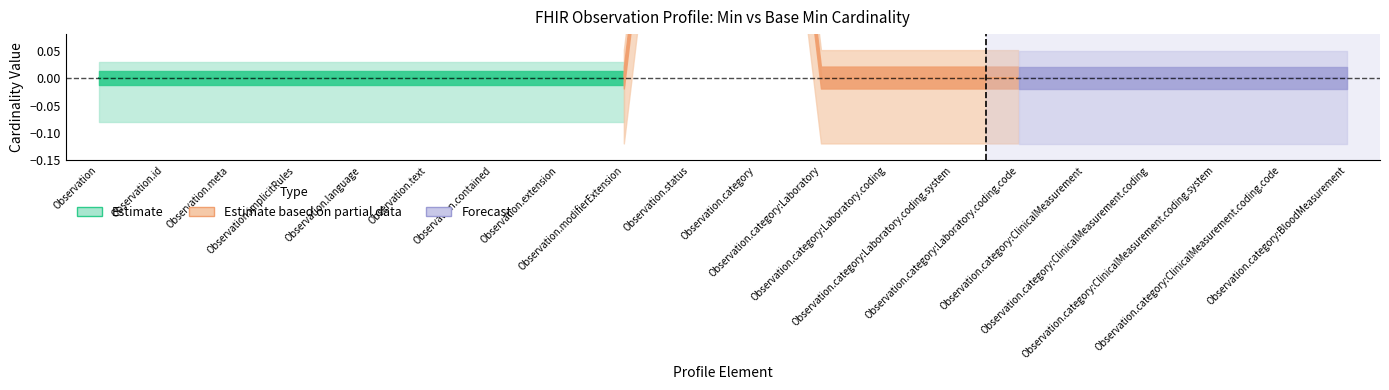

Reading left to right, transcribe all the data shown in this chart.

min_vals: Observation=0	Observation.id=0	Observation.meta=0	Observation.implicitRules=0	Observation.language=0	Observation.text=0	Observation.contained=0	Observation.extension=0	Observation.modifierExtension=0	Observation.status=1	Observation.category=1	Observation.category:Laboratory=0	Observation.category:Laboratory.coding=0	Observation.category:Laboratory.coding.system=0	Observation.category:Laboratory.coding.code=0	Observation.category:ClinicalMeasurement=0	Observation.category:ClinicalMeasurement.coding=0	Observation.category:ClinicalMeasurement.coding.system=0	Observation.category:ClinicalMeasurement.coding.code=0	Observation.category:BloodMeasurement=0
base_min_vals: Observation=0	Observation.id=0	Observation.meta=0	Observation.implicitRules=0	Observation.language=0	Observation.text=0	Observation.contained=0	Observation.extension=0	Observation.modifierExtension=0	Observation.status=1	Observation.category=1	Observation.category:Laboratory=0	Observation.category:Laboratory.coding=0	Observation.category:Laboratory.coding.system=0	Observation.category:Laboratory.coding.code=0	Observation.category:ClinicalMeasurement=0	Observation.category:ClinicalMeasurement.coding=0	Observation.category:ClinicalMeasurement.coding.system=0	Observation.category:ClinicalMeasurement.coding.code=0	Observation.category:BloodMeasurement=0